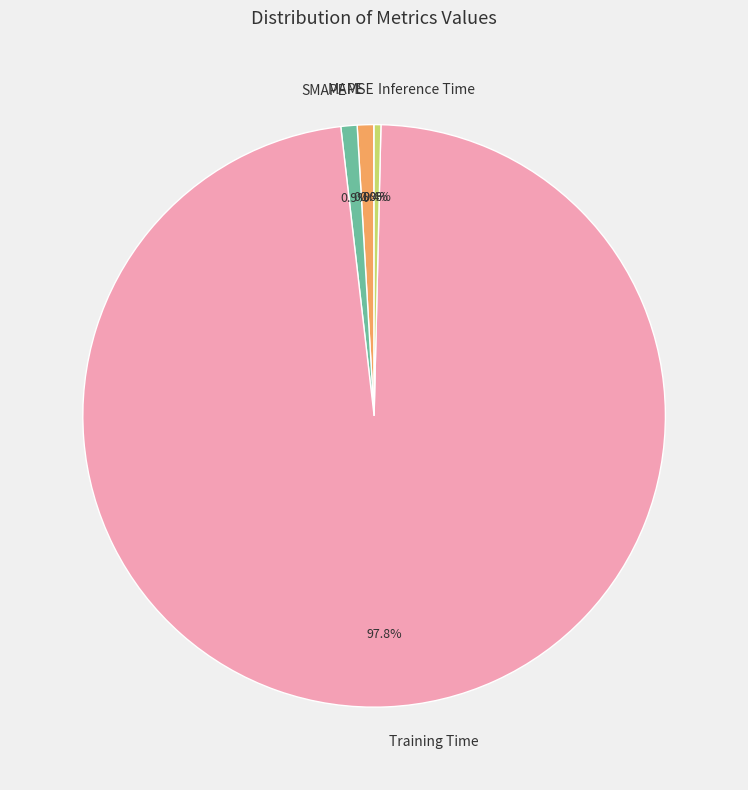

To the nearest percent, what is the difference between the largest and smallest slice percentages?

98%